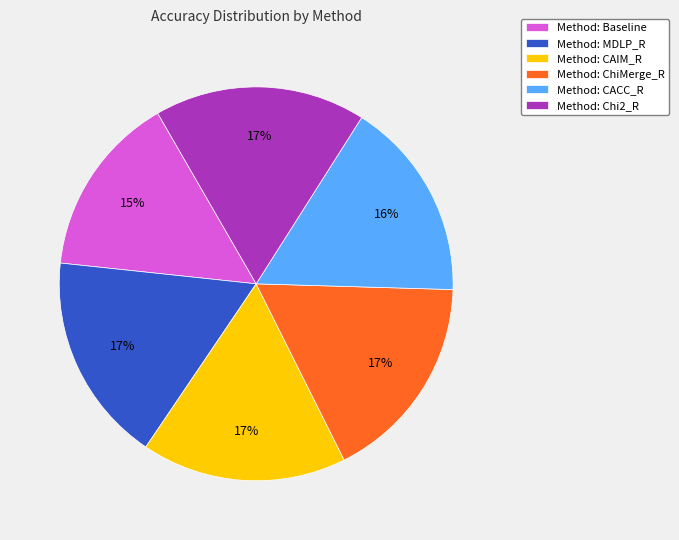

Is there a majority slice in this chart?

No